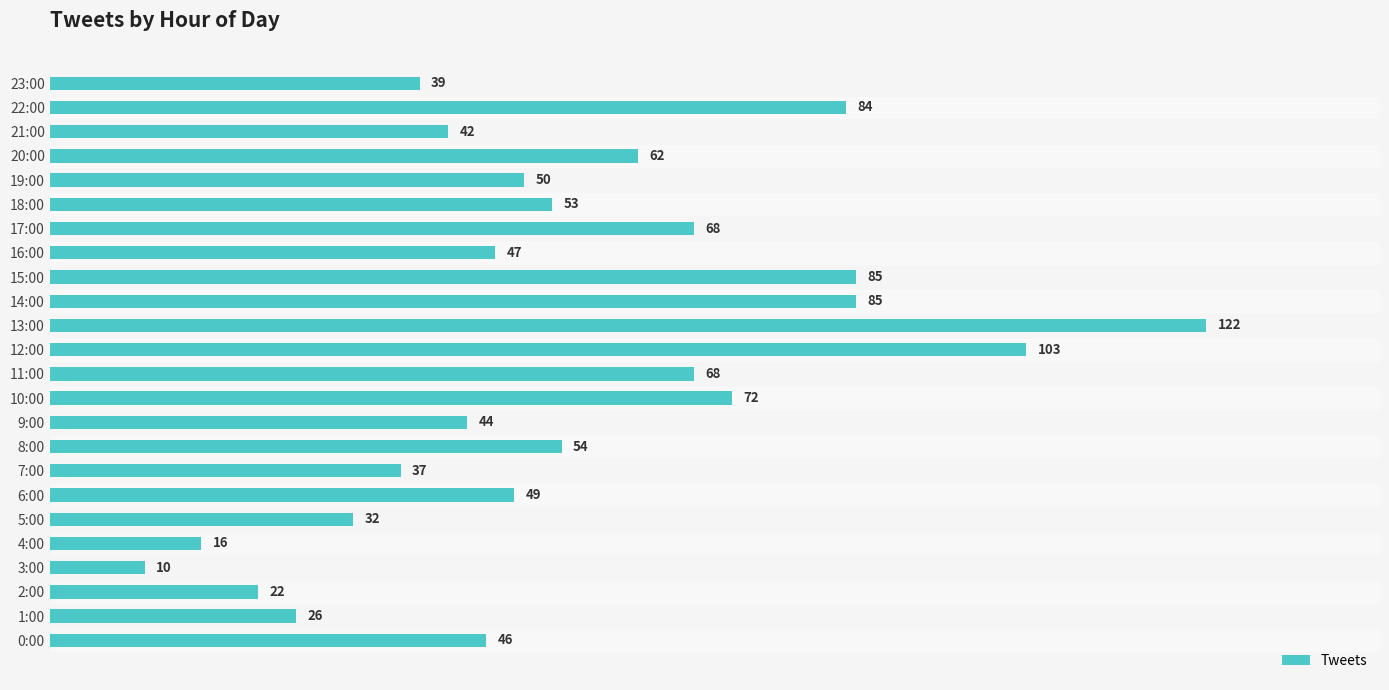

What is the difference between the maximum and minimum values?

112